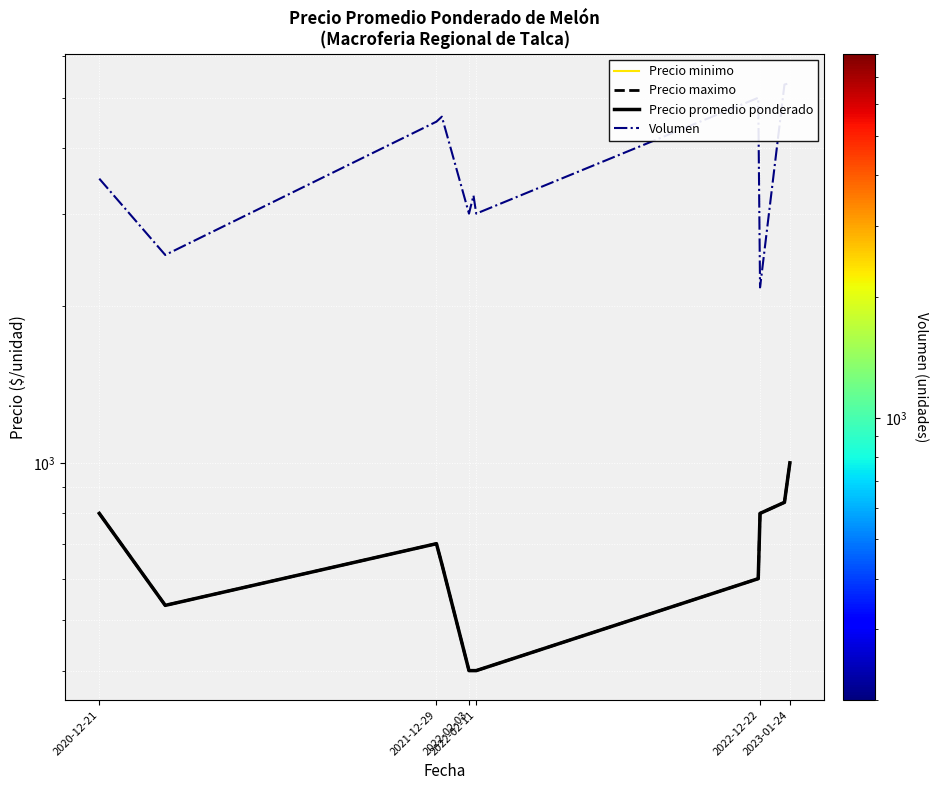

What position from the left is 2021-12-29?

2